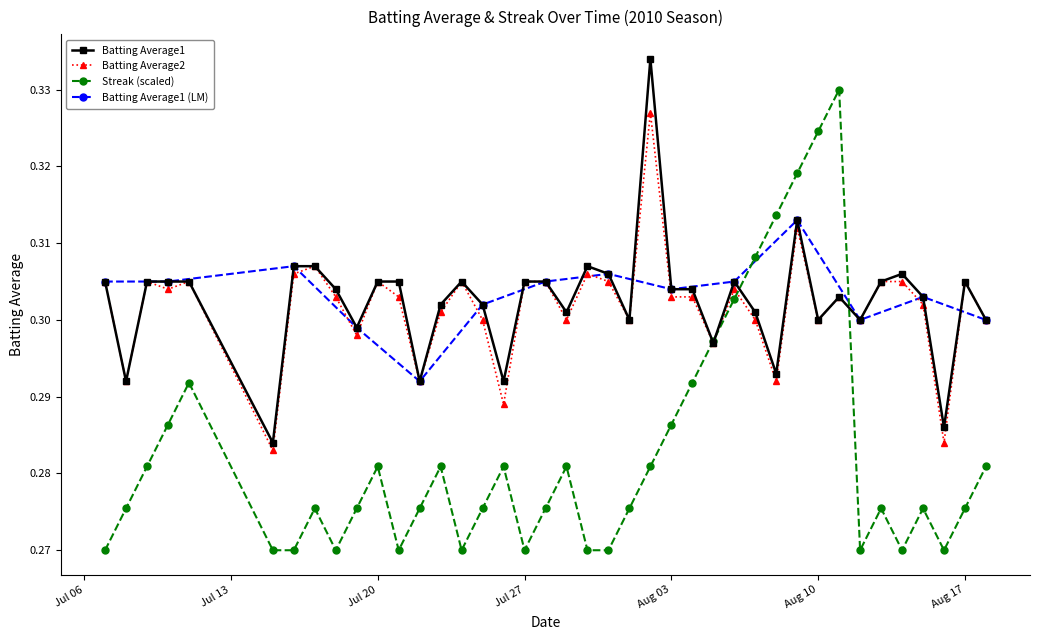

Count the Streak (scaled) values in the range 0 to 1.

40